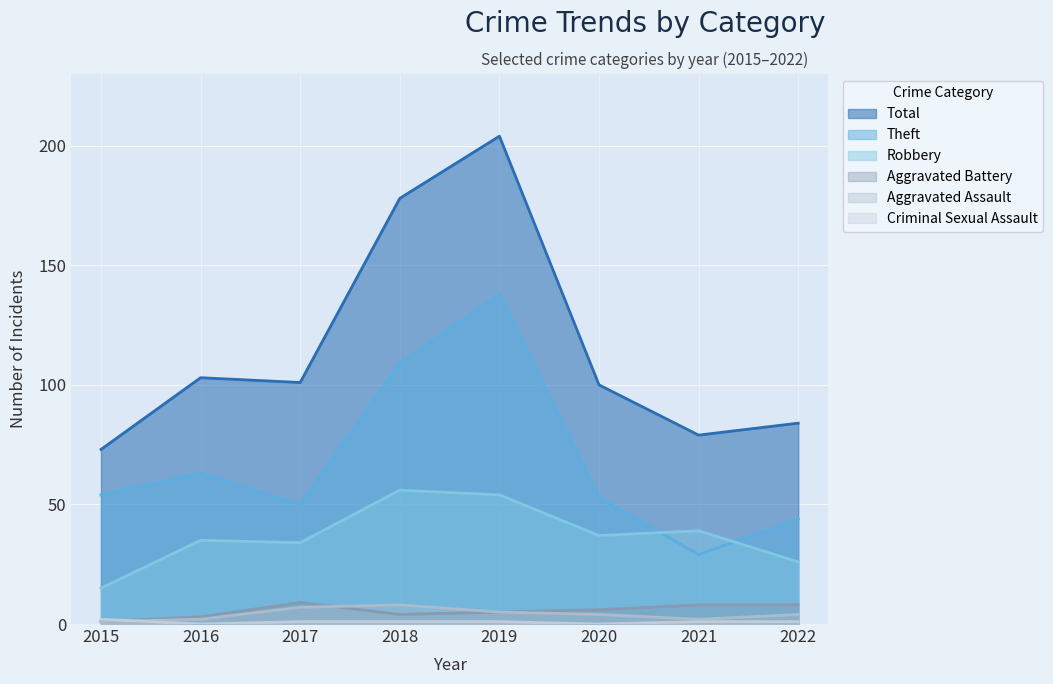

Count the number of data series in this chart.

6